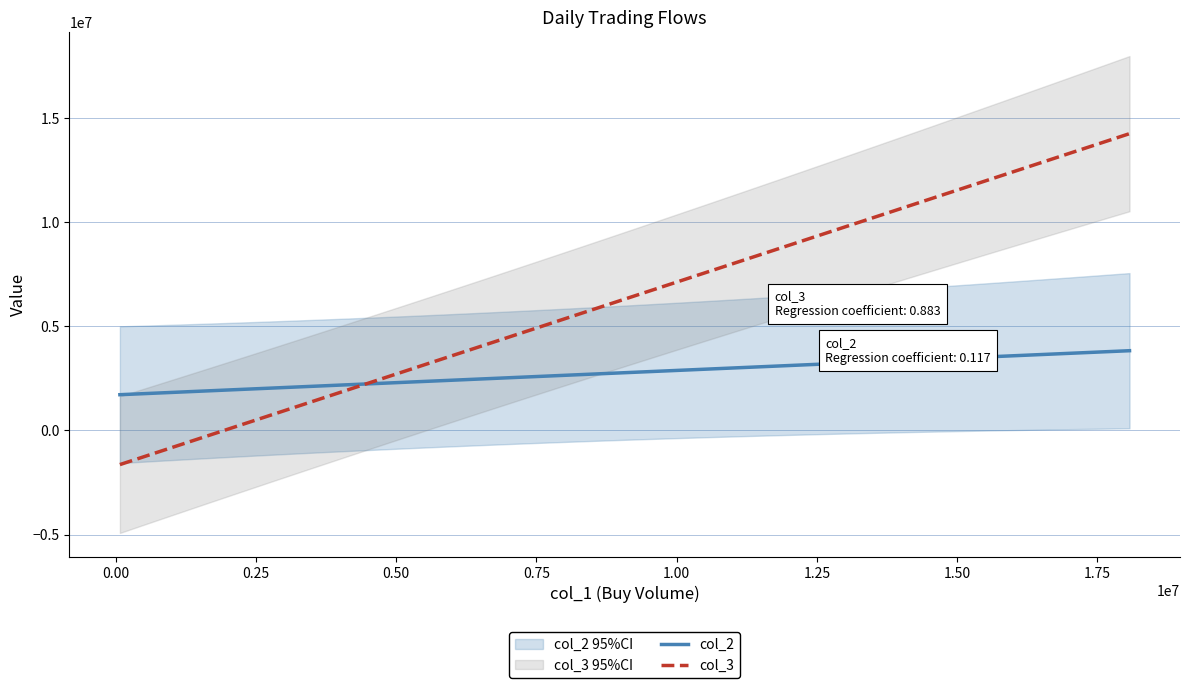

How many lines are shown in the chart?

3